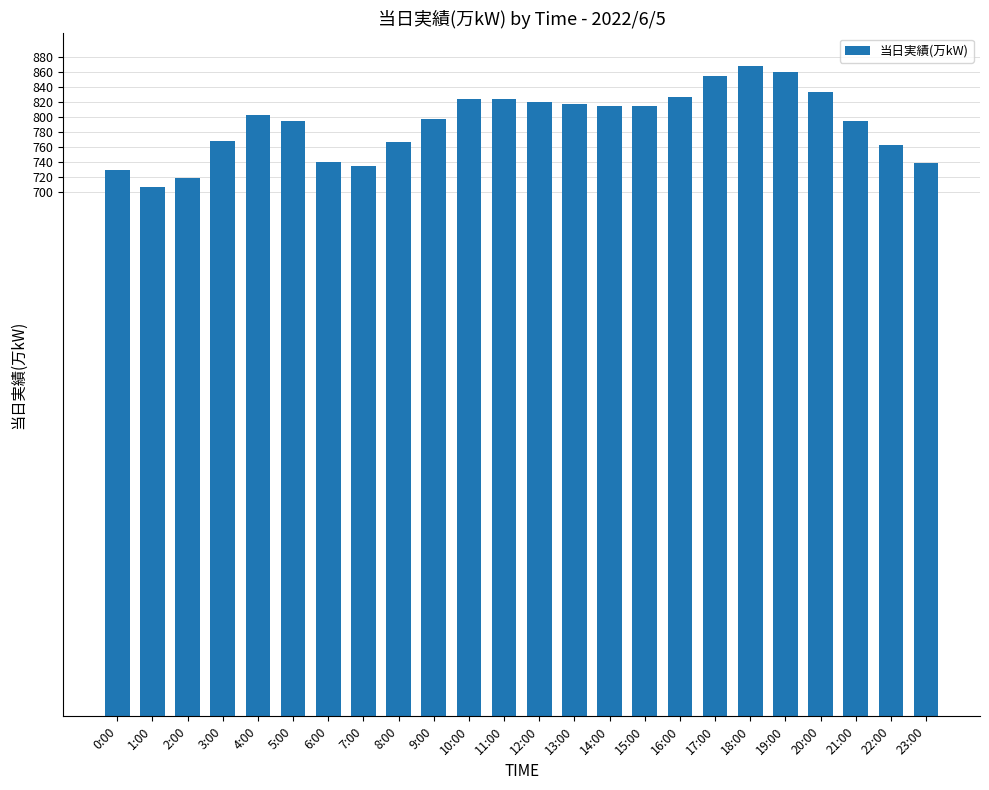

Read the value at 17:00, to the nearest 10.

860